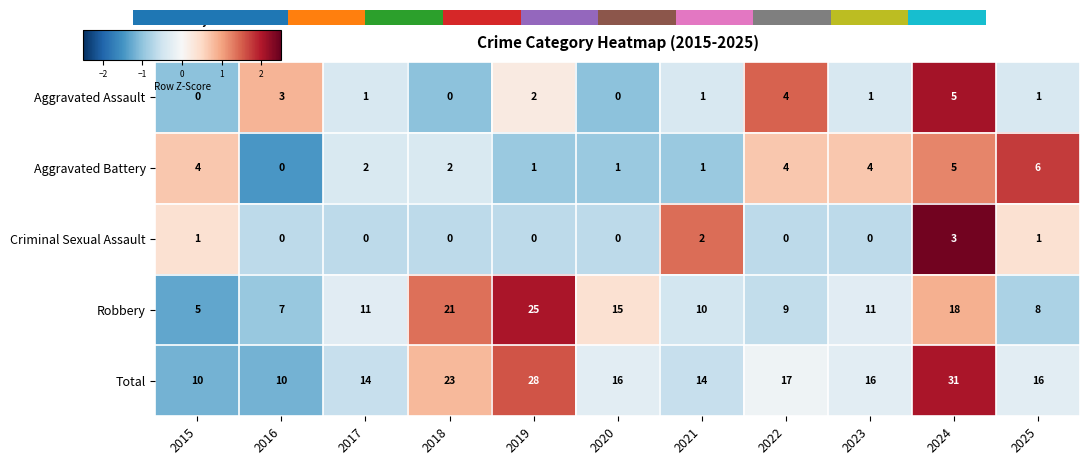

How many data points does each series have?

11